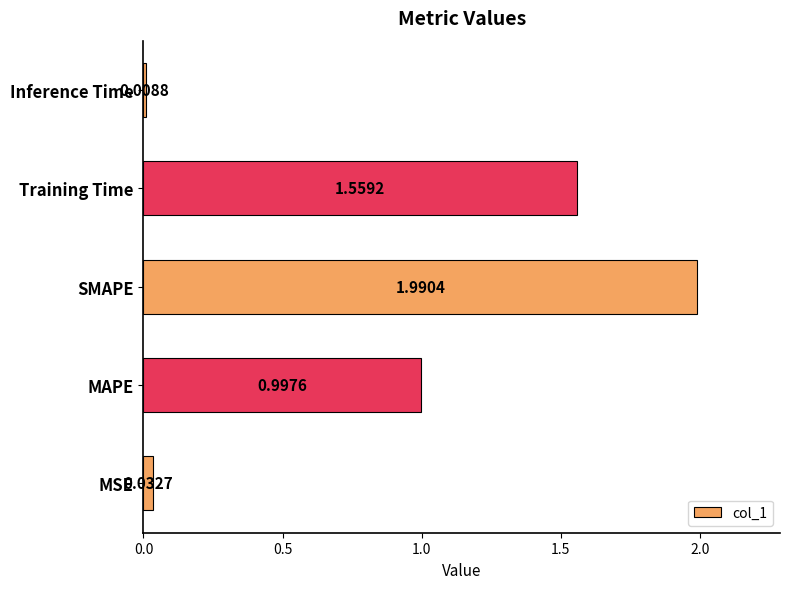

What is the greatest value displayed?

2.0